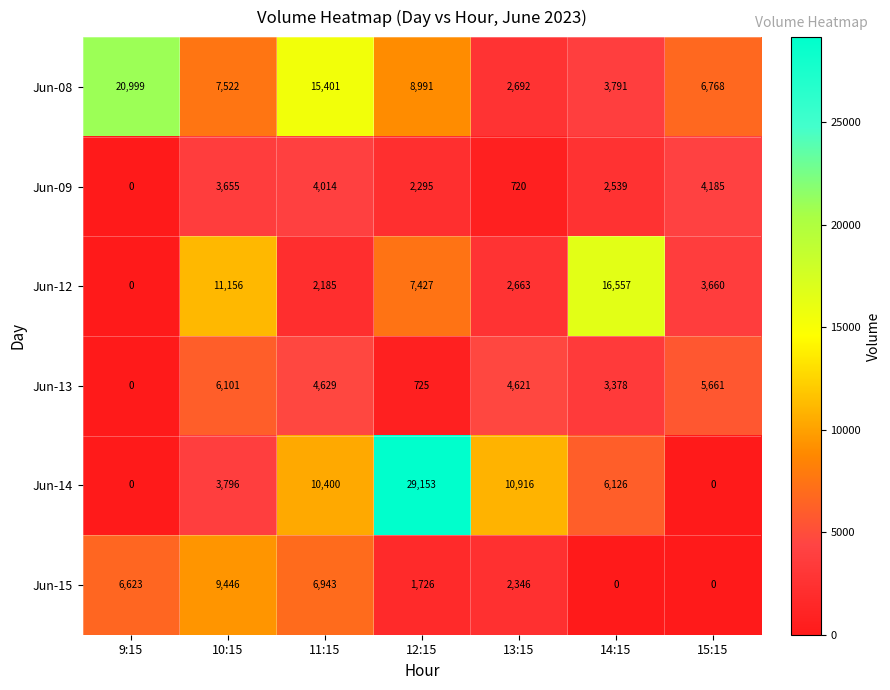

How many series are shown in this chart?

6